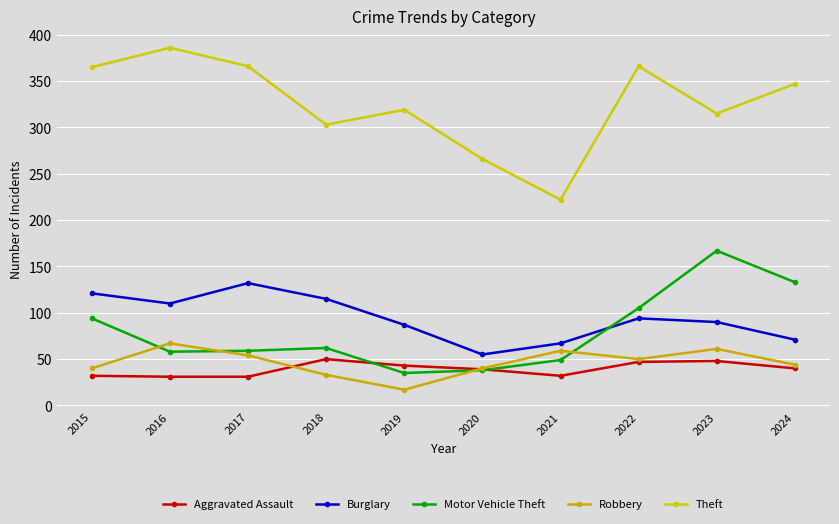

What is the difference between the Motor Vehicle Theft values at 2018 and 2022?

43